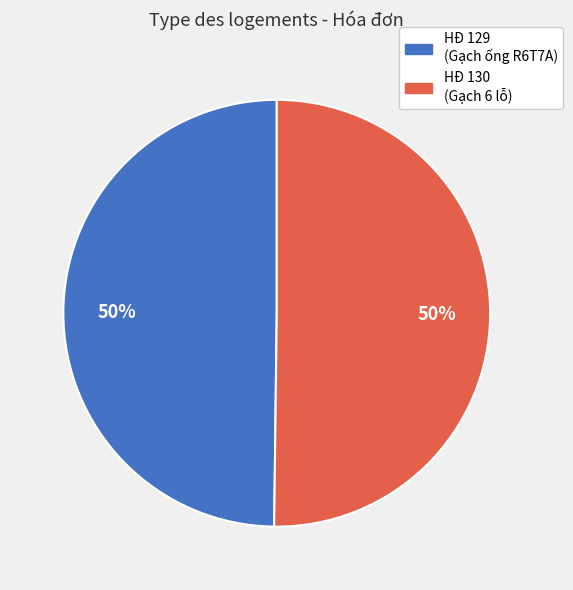

To the nearest percent, what is the average slice percentage?

50%